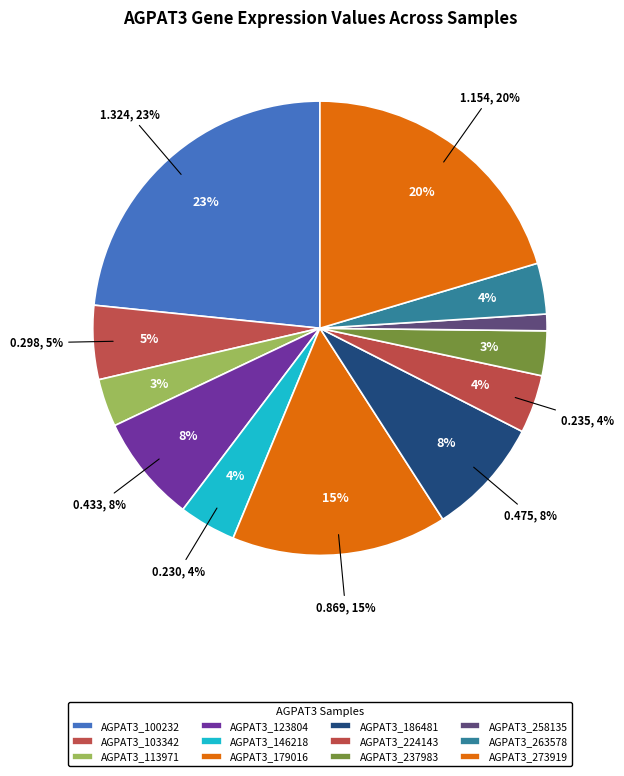

How many slices are in this pie chart?

12